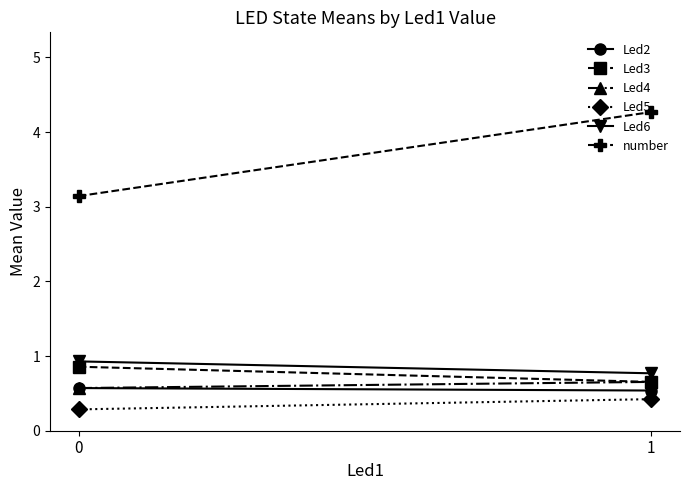

Reading left to right, transcribe all the data shown in this chart.

Led2: 0=0.6	1=0.5
Led3: 0=0.9	1=0.7
Led4: 0=0.6	1=0.7
Led5: 0=0.3	1=0.4
Led6: 0=0.9	1=0.8
number: 0=3.1	1=4.3